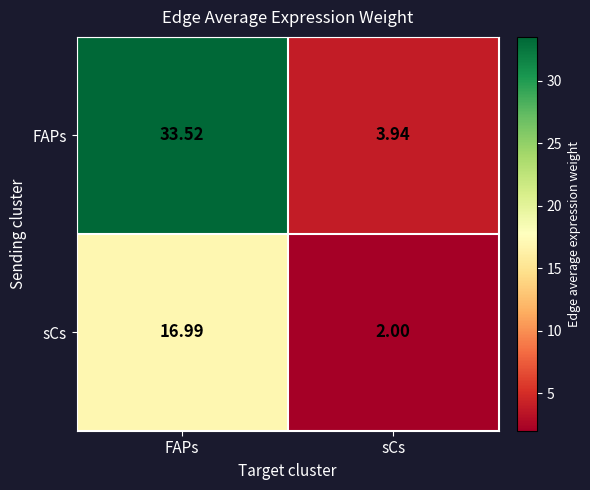

Where is sCs nearest to the value 9?

sCs